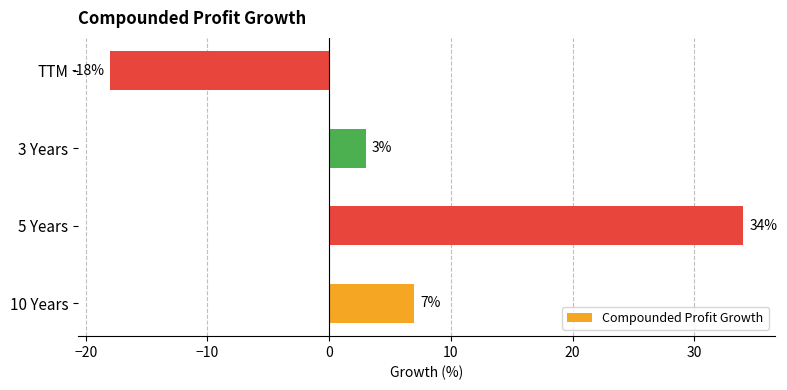

What is the change in value from 5 Years to 3 Years?

-31